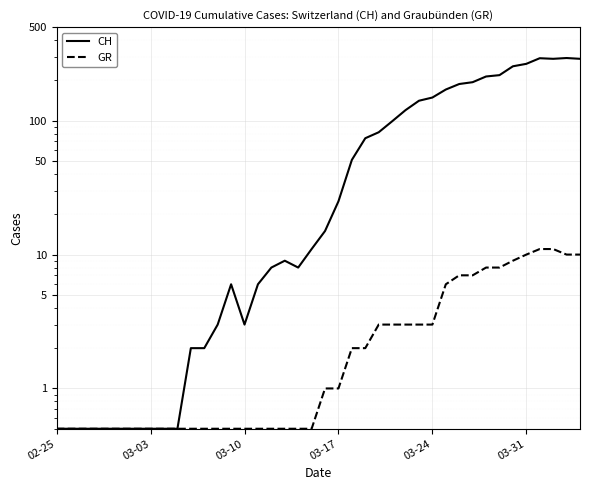

What are all the series names shown in the legend?

CH, GR